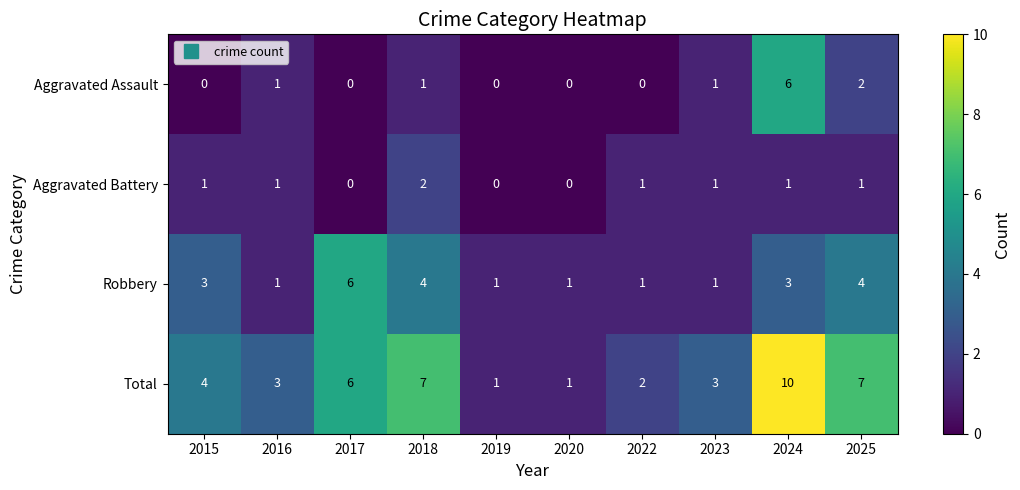

Rank the series at 2024 from lowest to highest value.

Aggravated Battery, Robbery, Aggravated Assault, Total